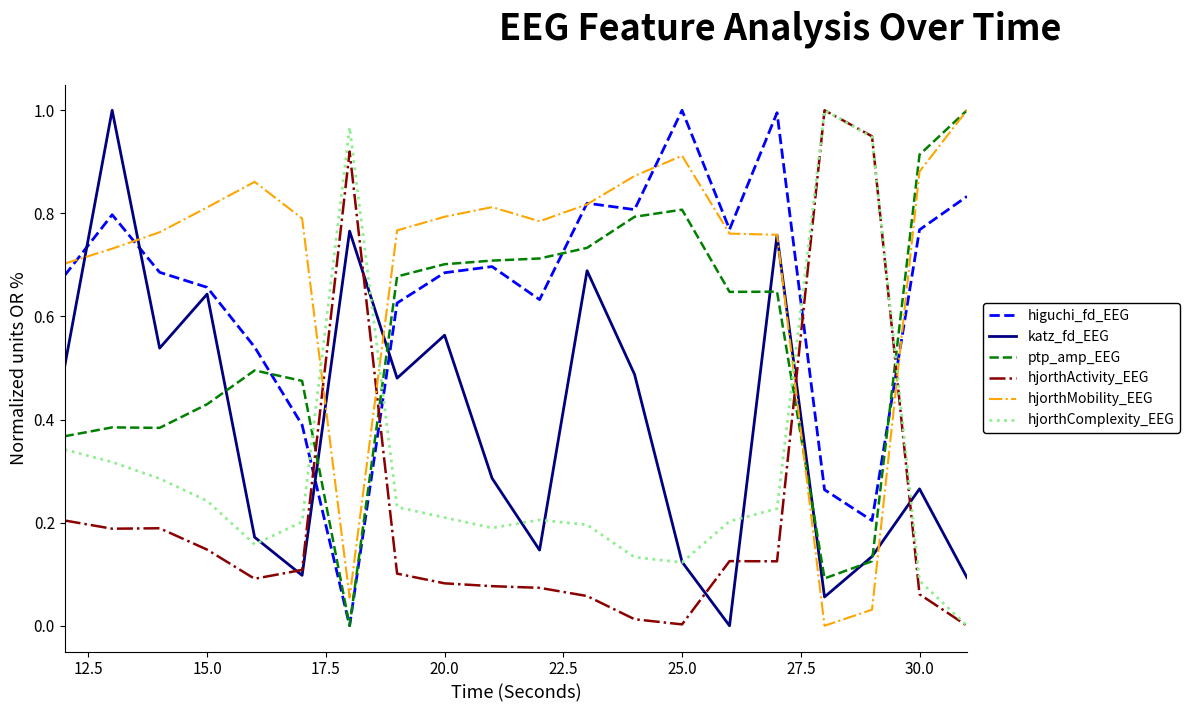

What are all the series names shown in the legend?

higuchi_fd_EEG, katz_fd_EEG, ptp_amp_EEG, hjorthActivity_EEG, hjorthMobility_EEG, hjorthComplexity_EEG